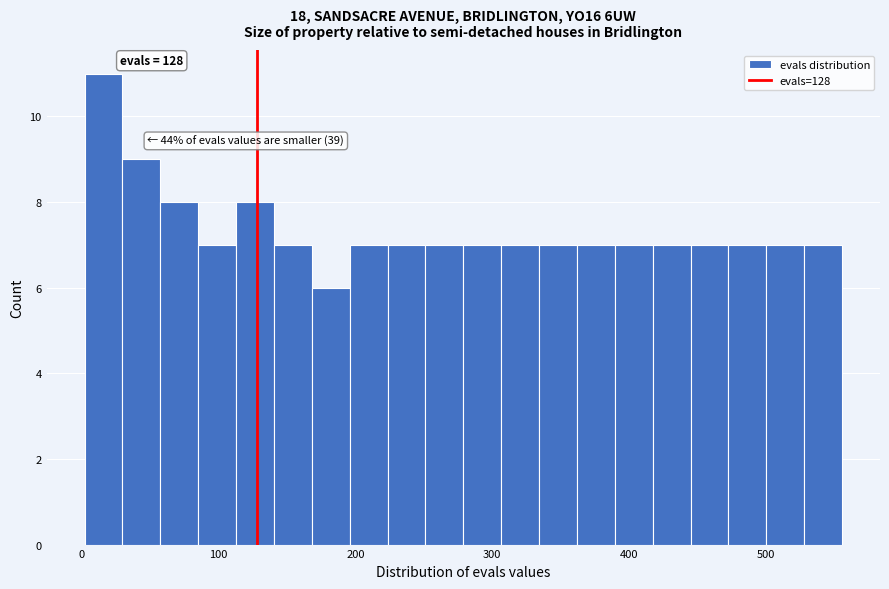

Read against the x-axis, roughly where is the centre of the tallest bar?

20